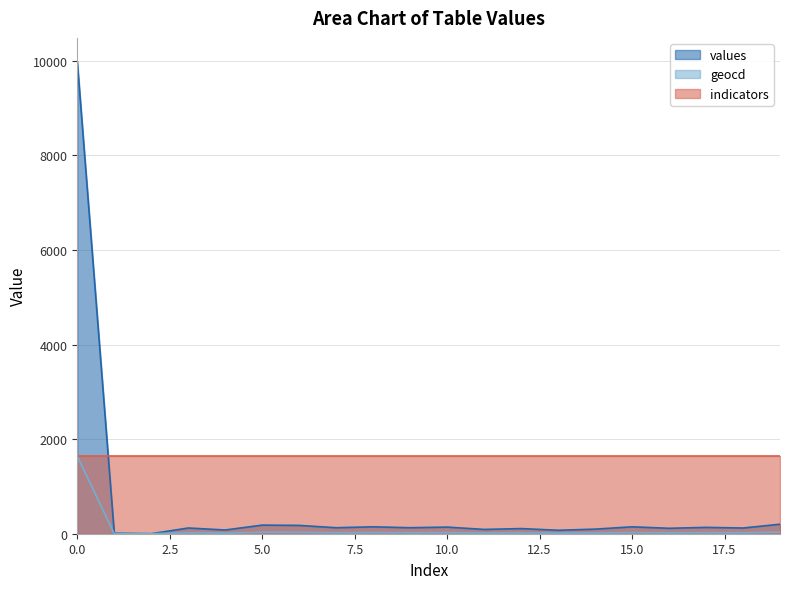

How many interior local peaks does the values series have?

7